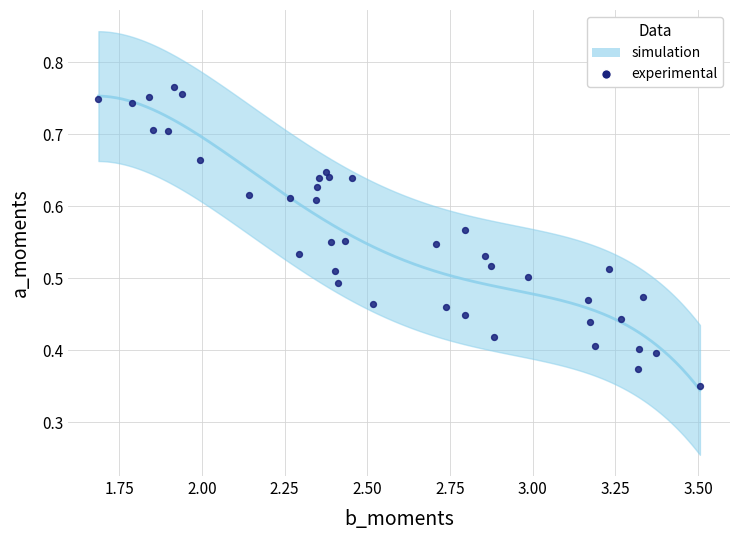

What is the range of X values (max minus min)?

1.8